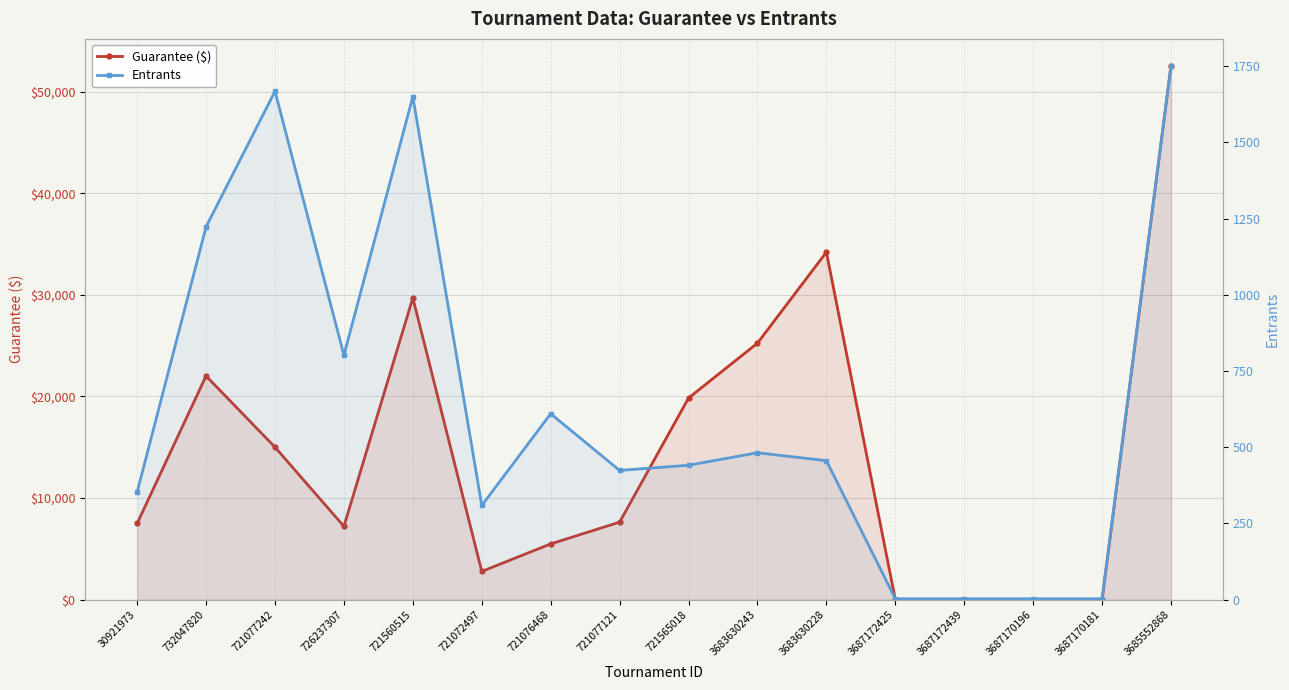

True or false: Guarantee ($) and Entrants cross at least once.

True